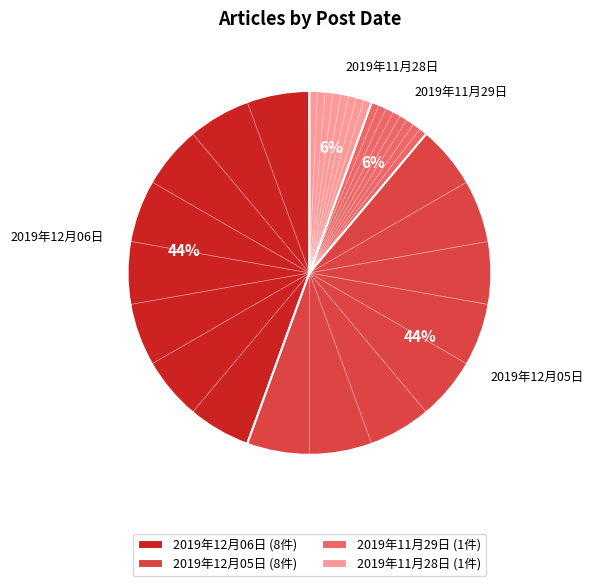

Does 2019年12月05日 represent more than half of the total?

No